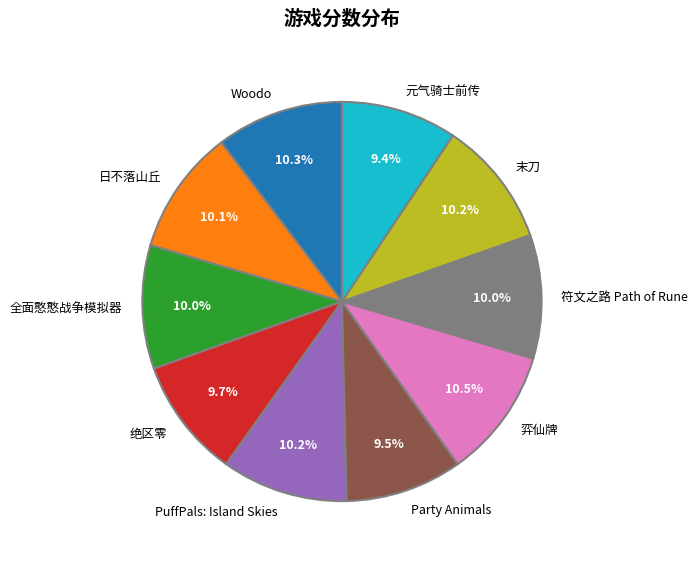

Count the number of slices in the pie.

10